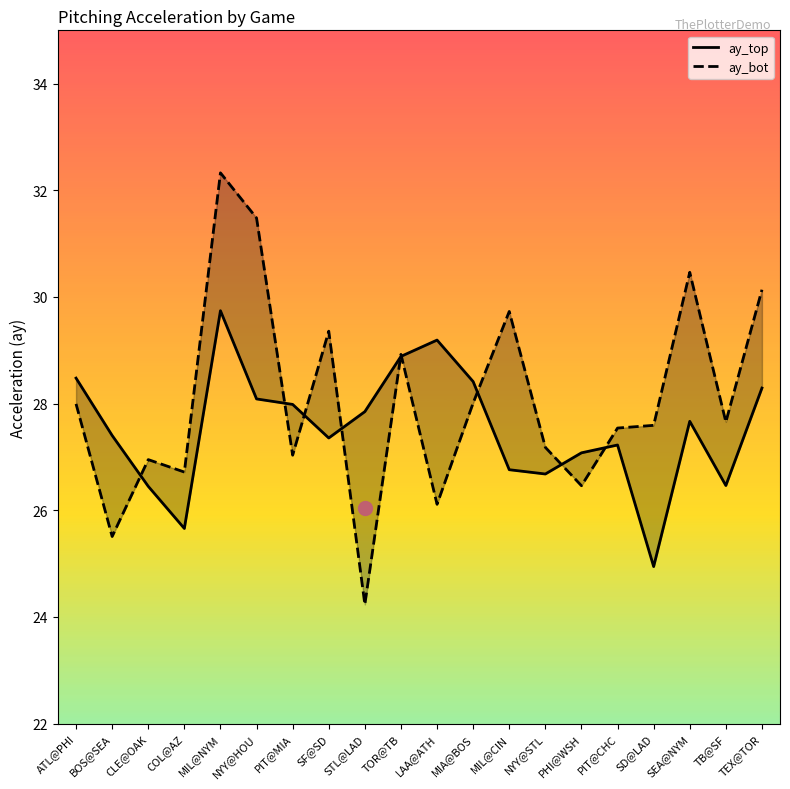

How many distinct data groups are displayed?

2